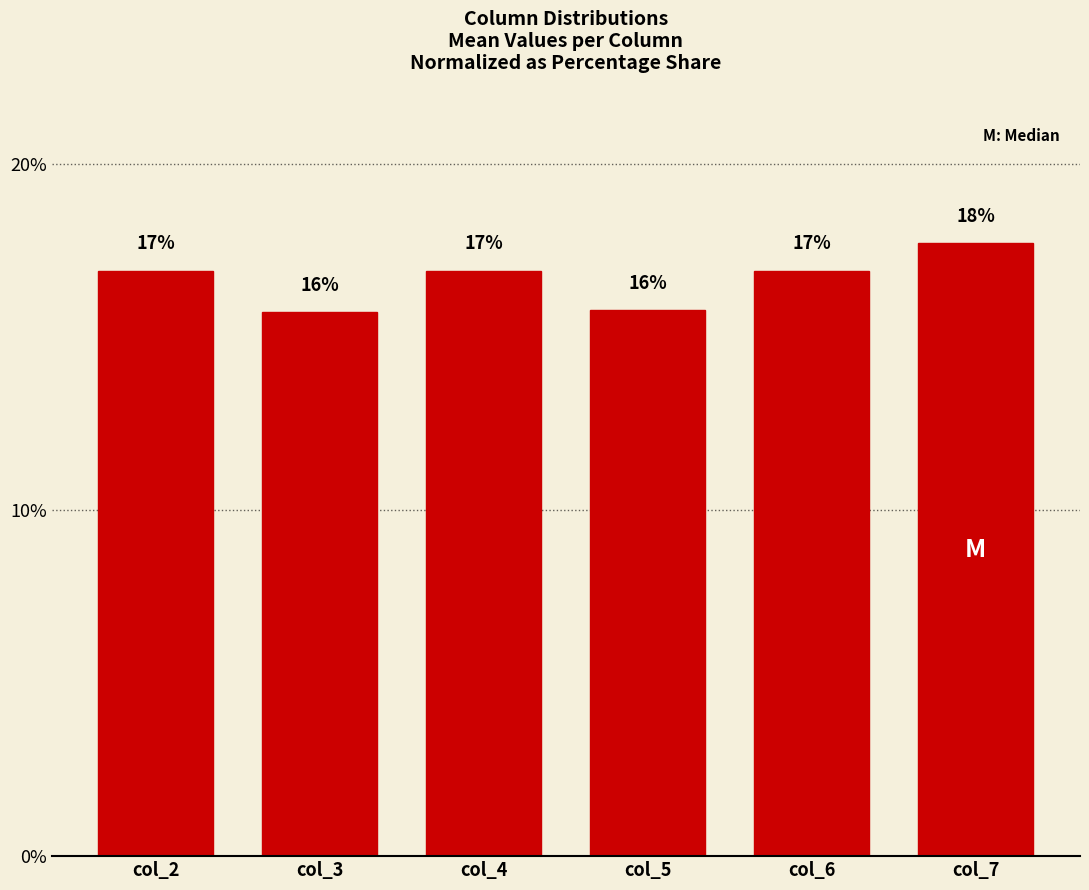

Where does the data first go above 16?

col_2